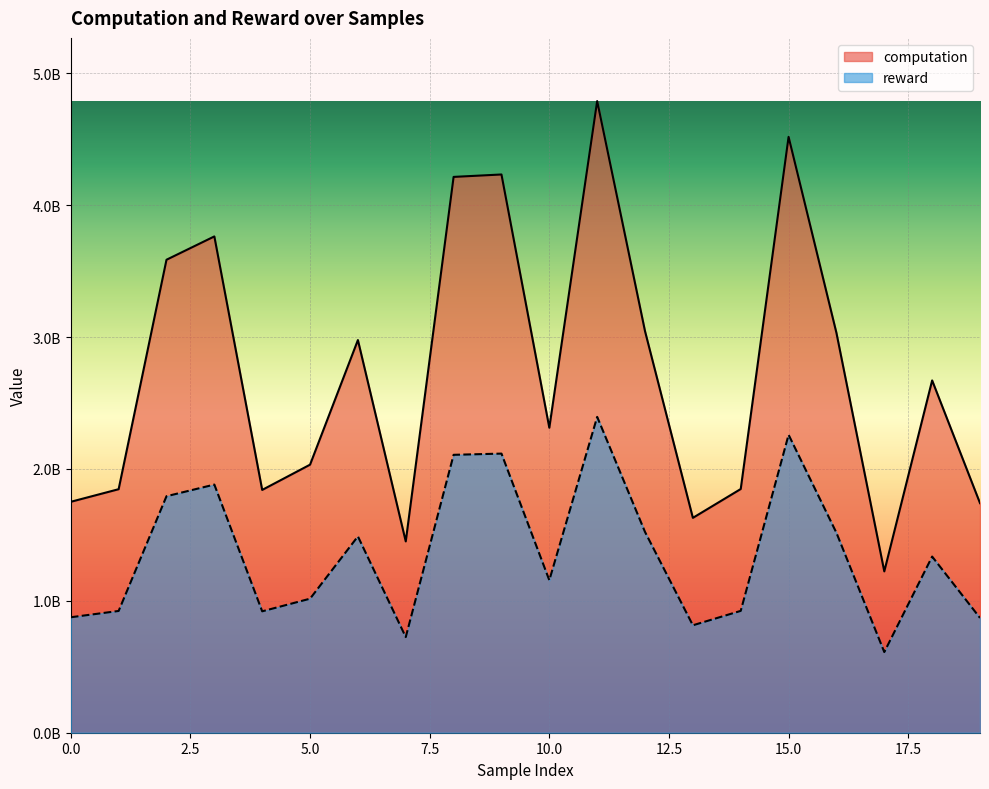

At which category is the sum across all series the highest?

11